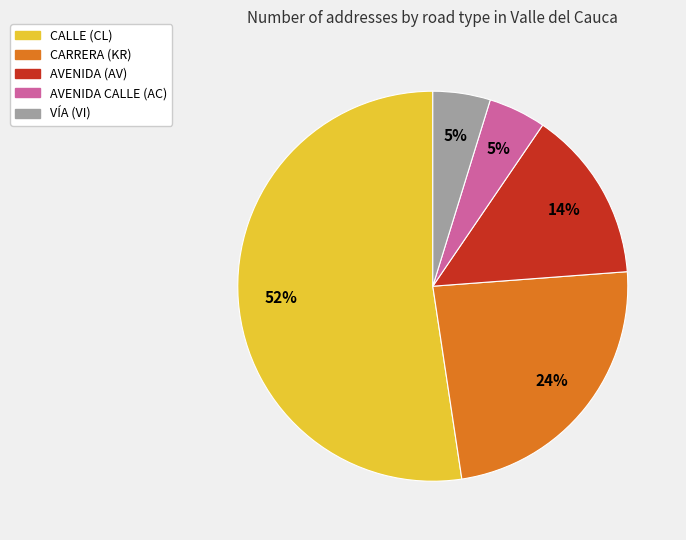

Is there a majority slice in this chart?

Yes